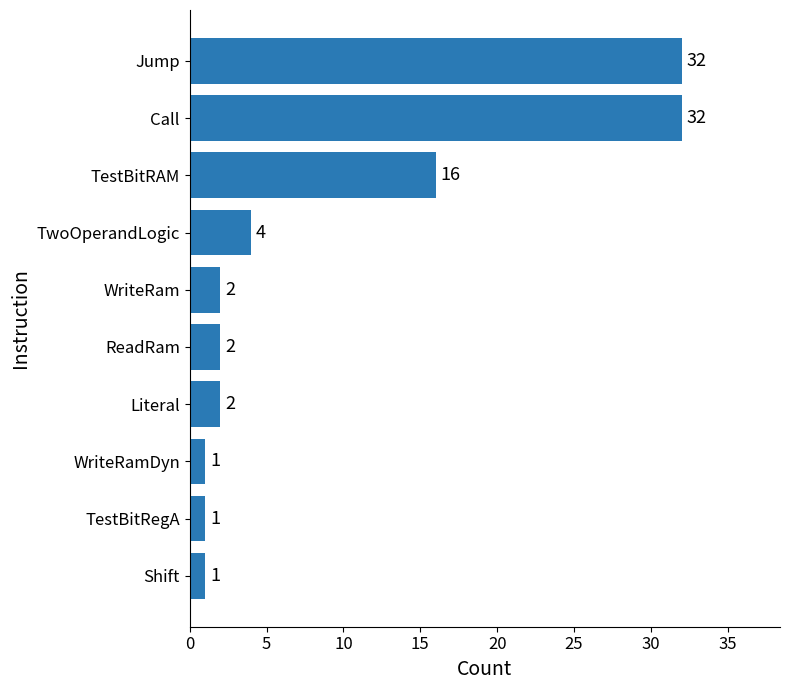

What is the difference between the maximum and minimum values?

31